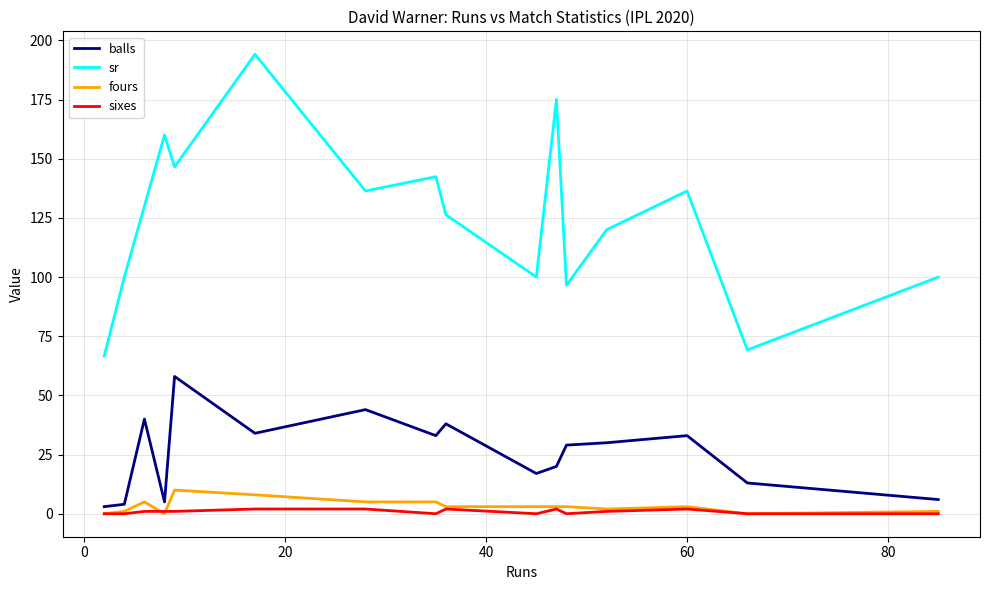

True or false: sr and fours cross at least once.

False